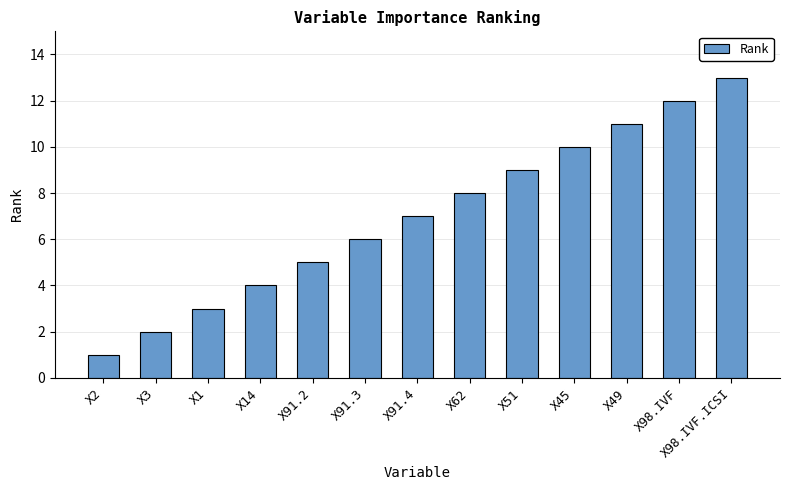

What is the minimum value shown in the chart?

1